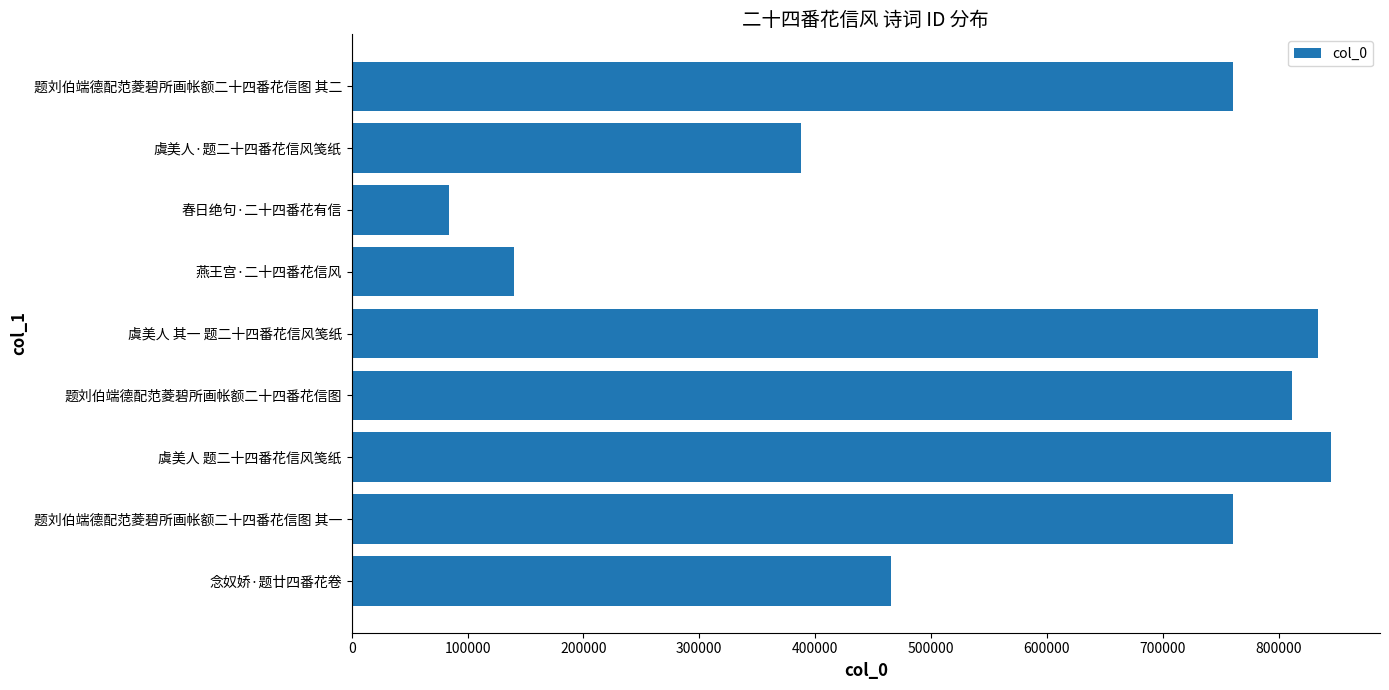

What is the minimum value shown in the chart?

84020